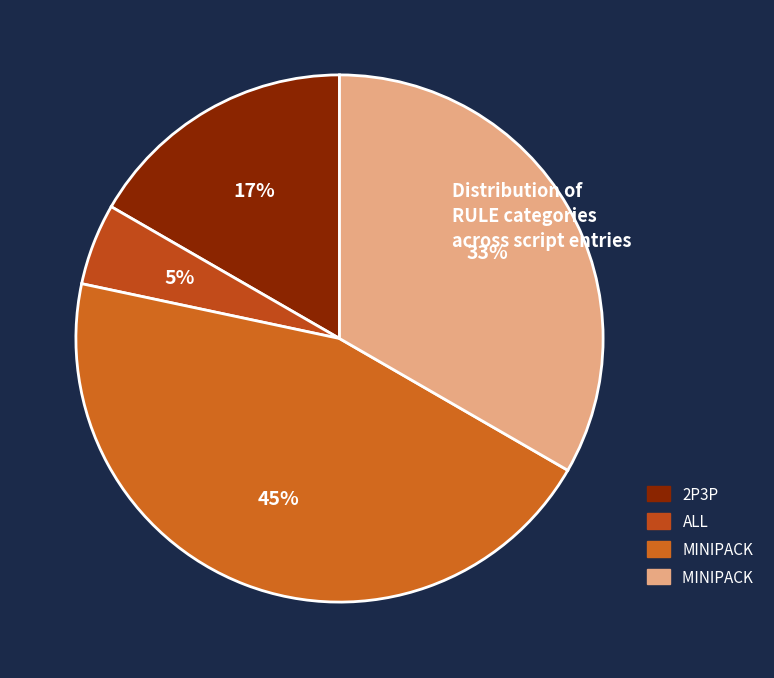

Count the number of slices in the pie.

4